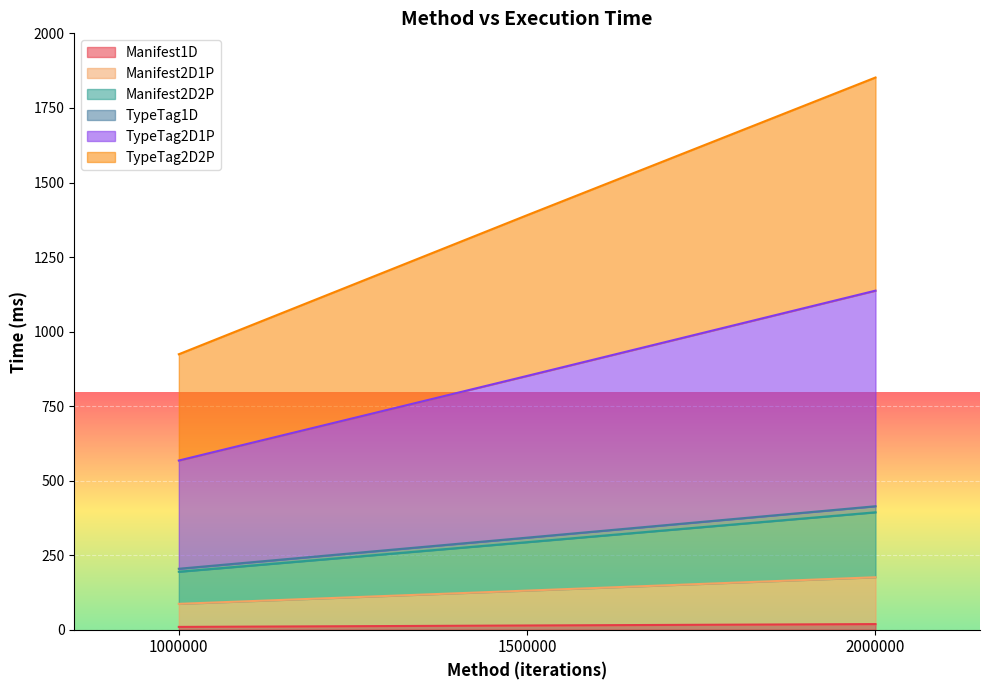

How many values in the Manifest1D series are below 14?

1